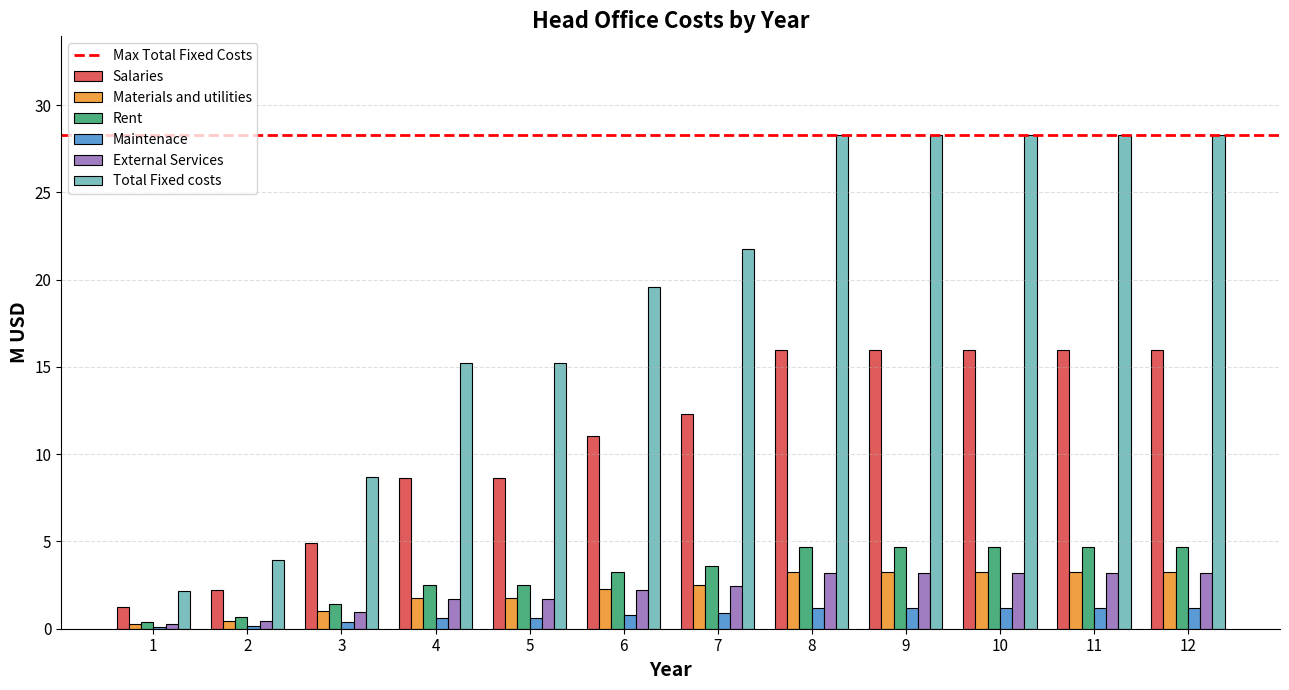

The Rent series shows 1.5 at 9. True or false?

False